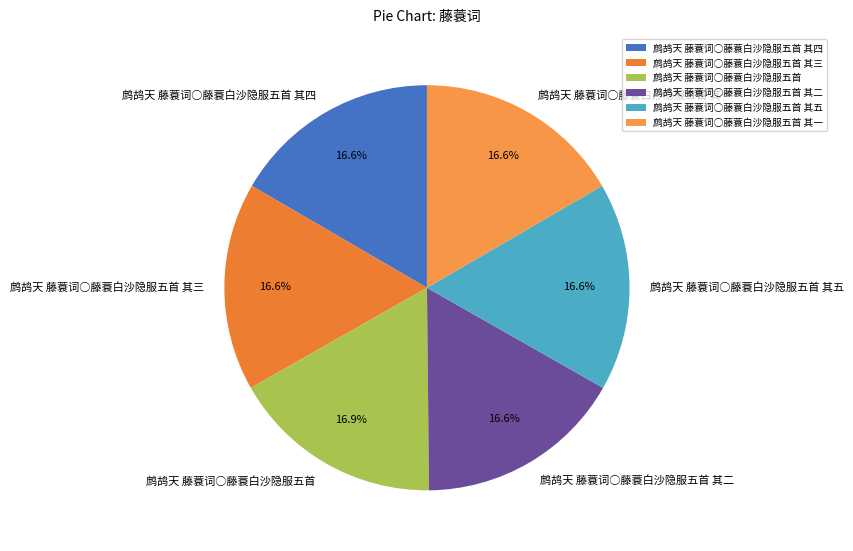

Does 鹧鸪天 藤蓑词○藤蓑白沙隐服五首 其三 represent more than half of the total?

No